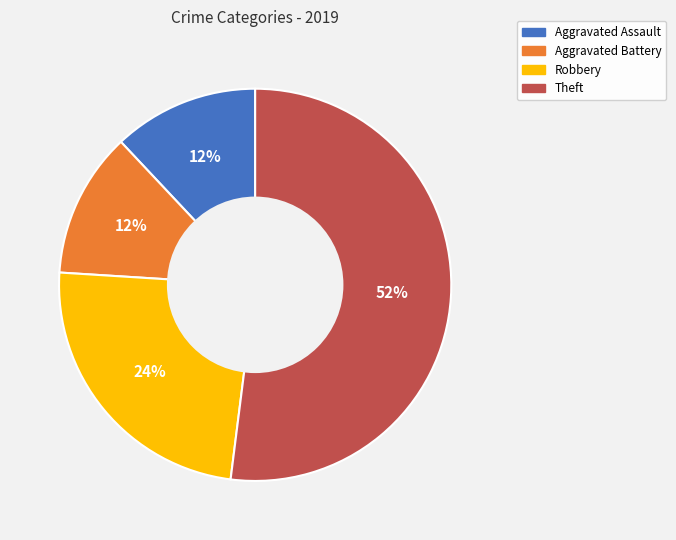

The Aggravated Battery slice represents 4% of the pie. True or false?

False